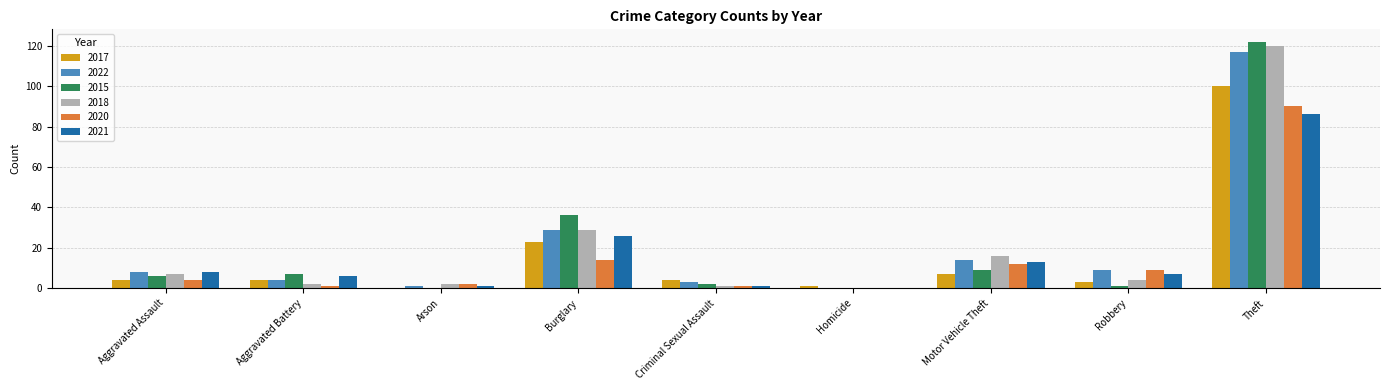

What is the greatest value displayed?

122